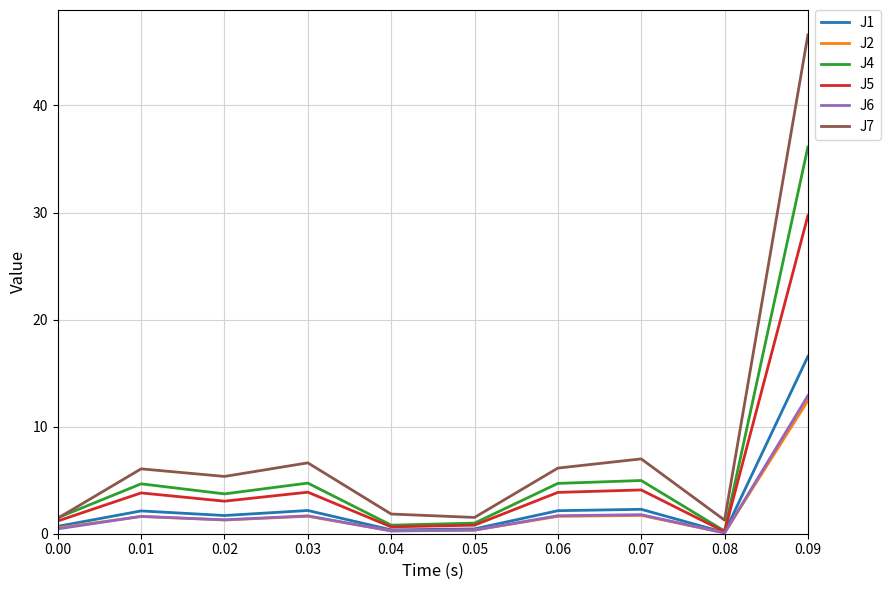

At which category does J7 reach its first local valley?

0.02